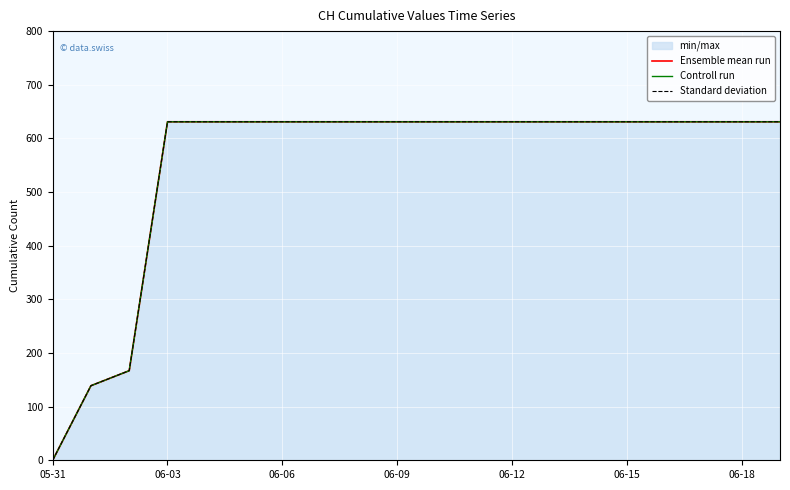

Is it true that Controll run equals 0 at 05-31?

True